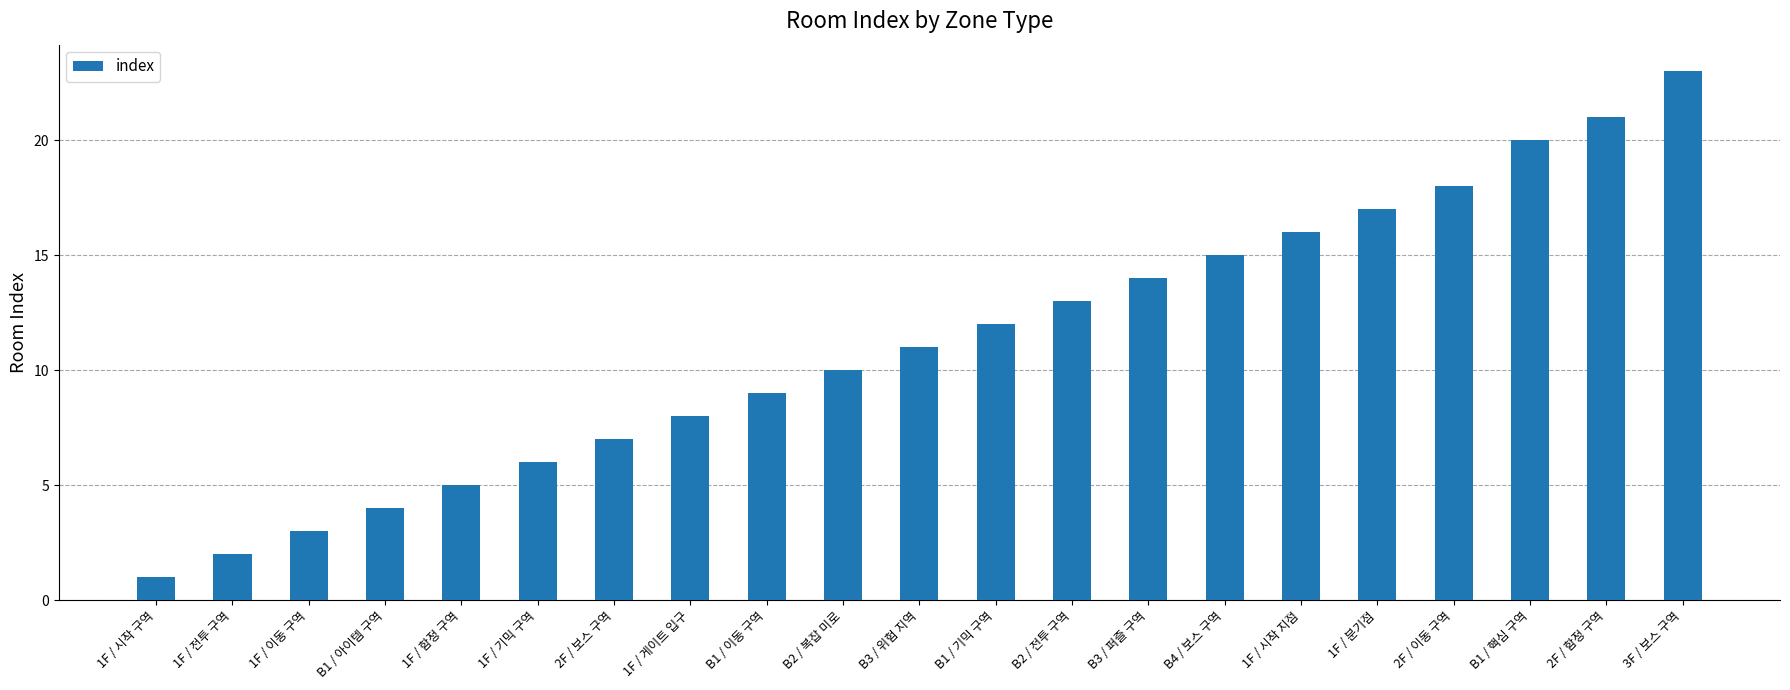

What is the maximum value shown in the chart?

23